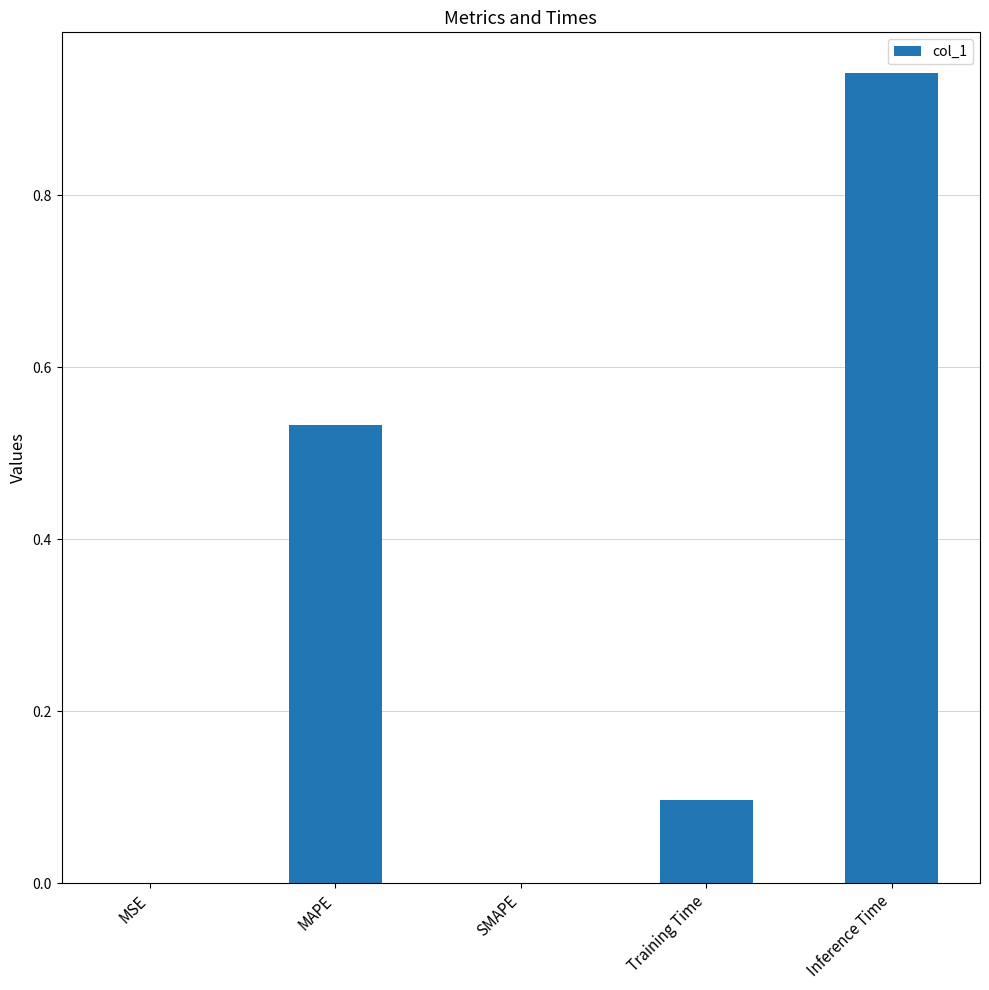

Which has a higher value, Training Time or SMAPE?

Training Time